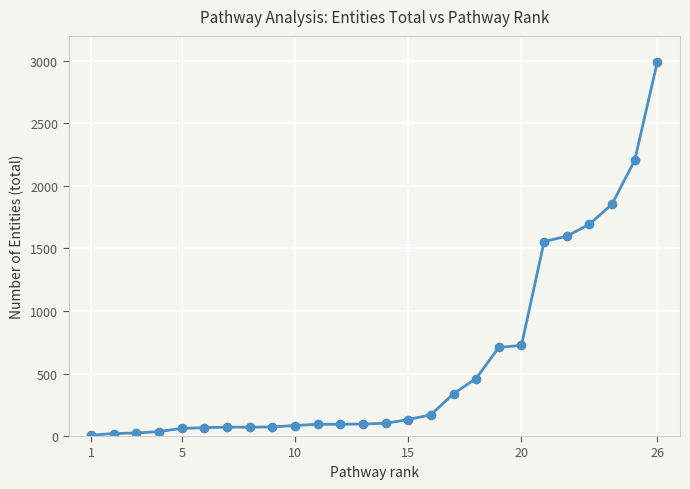

What is the difference between the maximum and minimum values?

2986